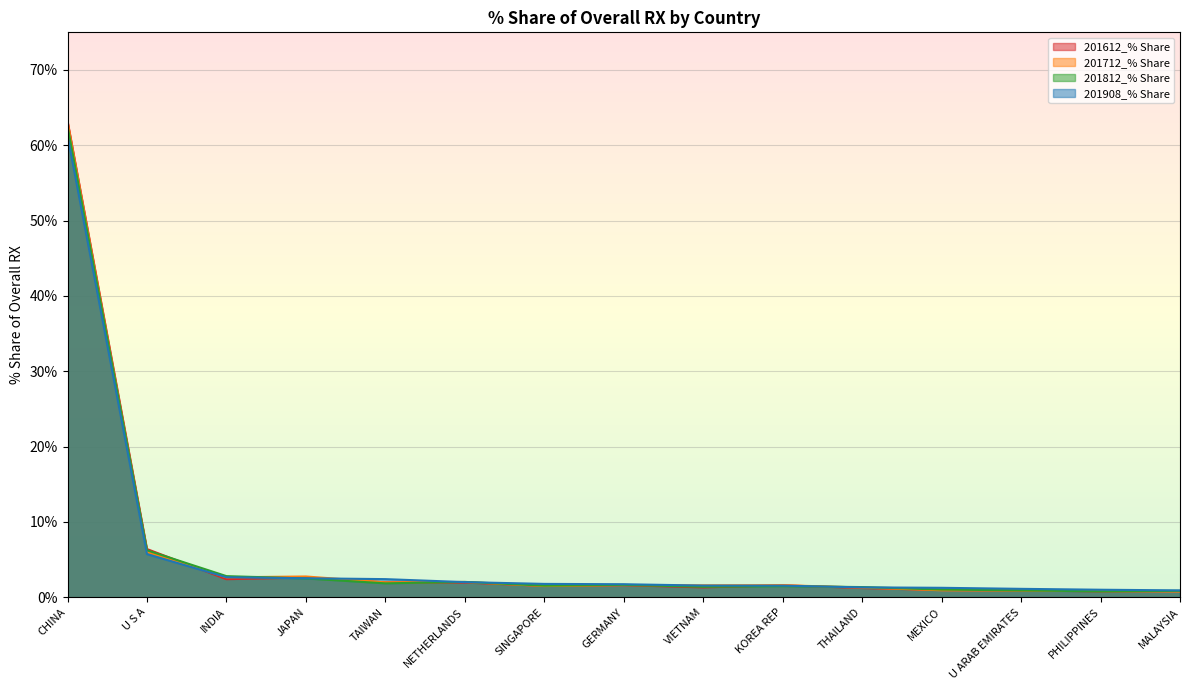

What are all the series names shown in the legend?

201612_% Share, 201712_% Share, 201812_% Share, 201908_% Share